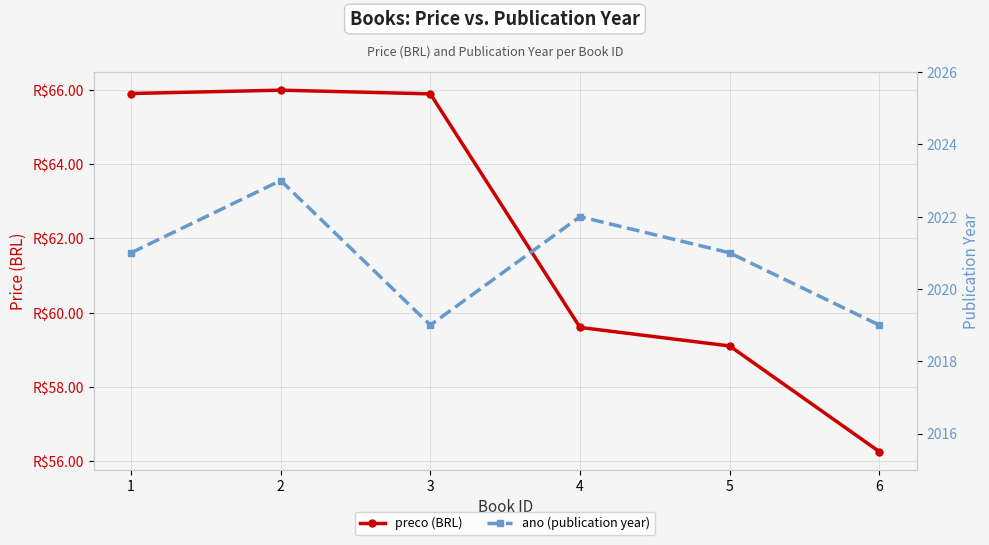

At which label does preco reach its minimum?

6